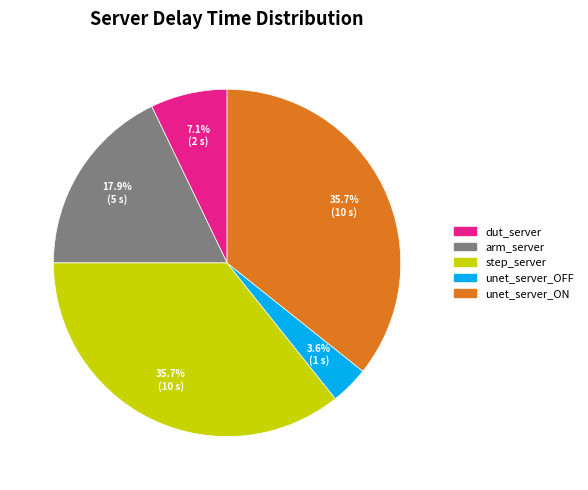

What is the smallest slice in the pie chart?

unet_server_OFF